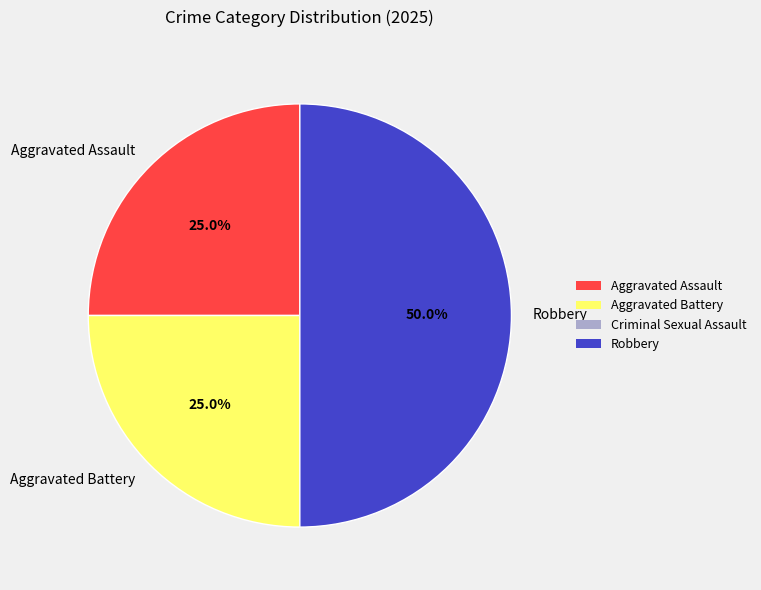

To the nearest percent, what percentage of the pie is Robbery?

50%